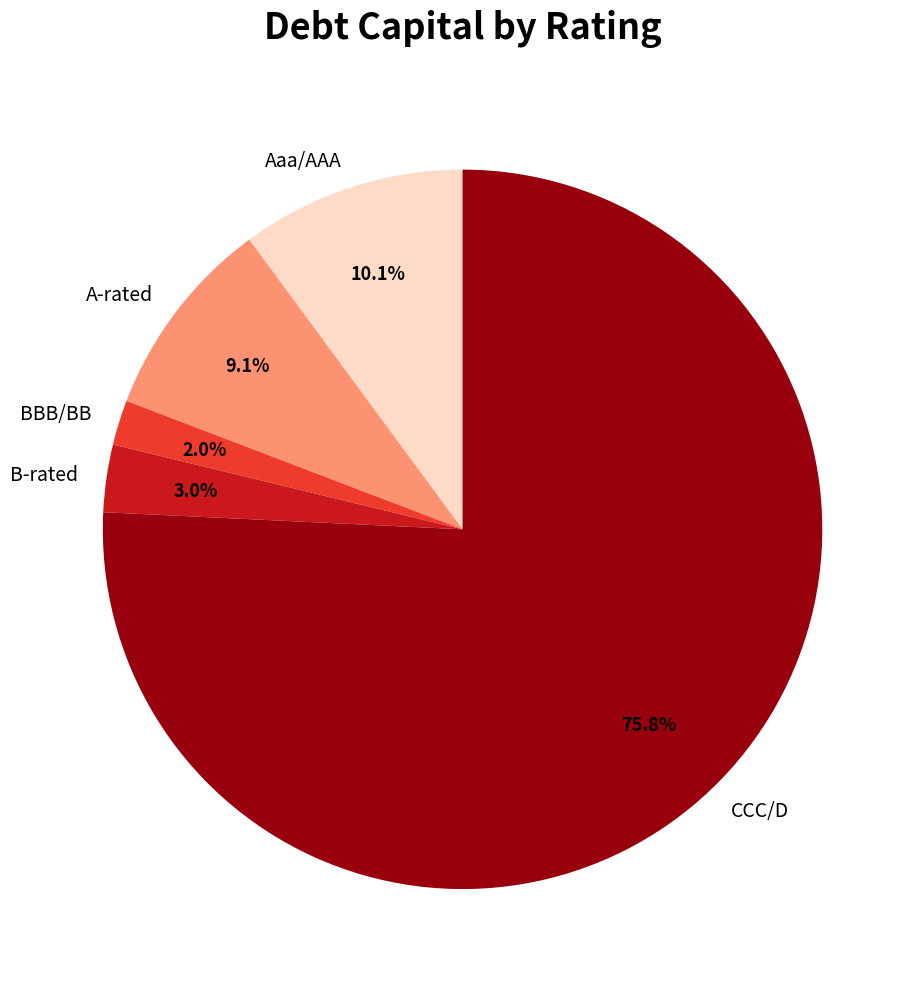

Which category has the biggest portion of the pie?

CCC/D